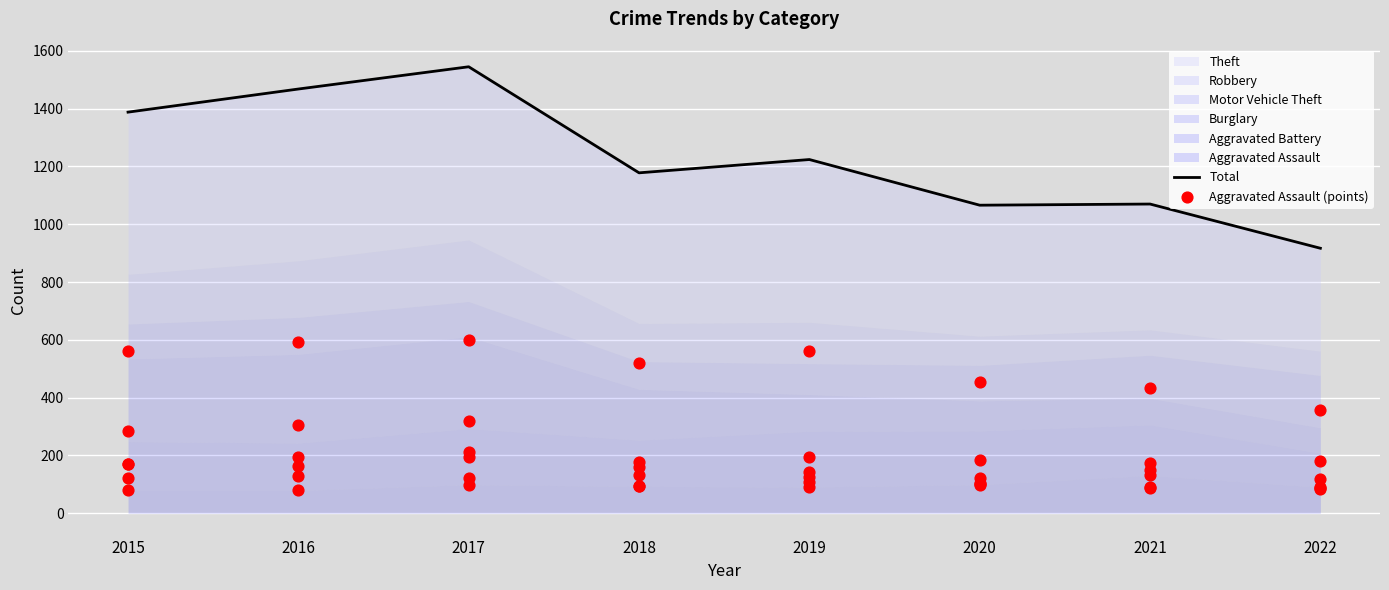

At which category is the sum across all series the highest?

2017